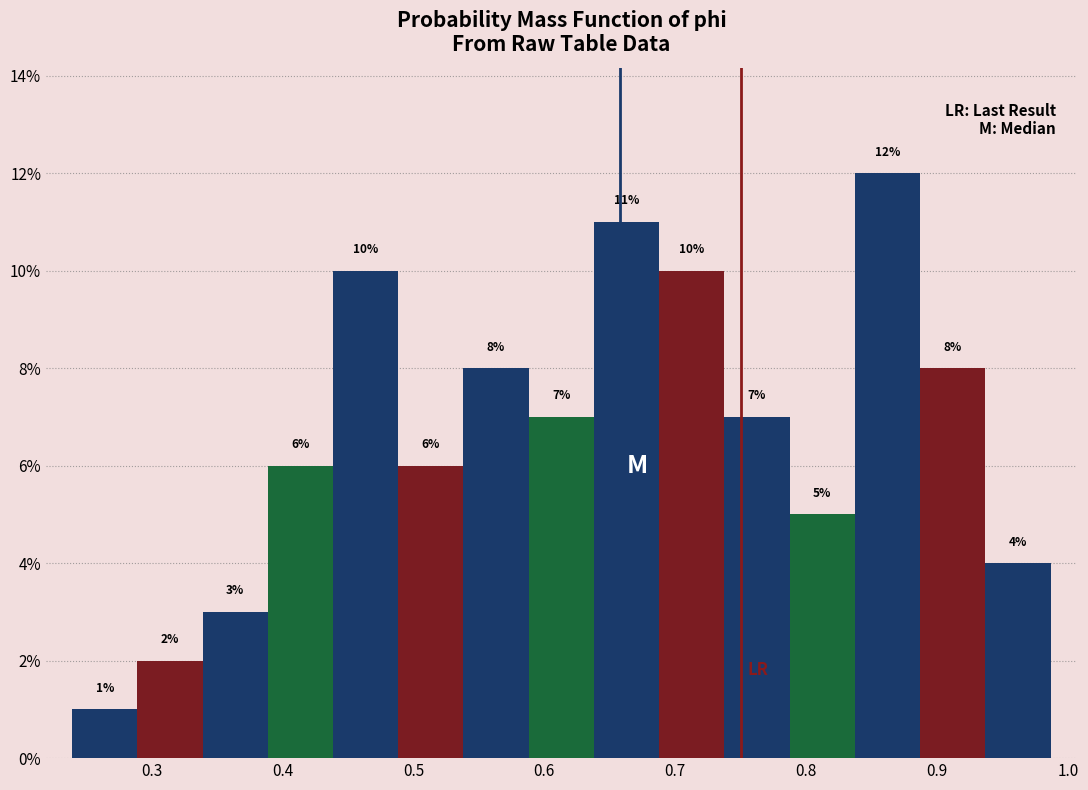

How tall is the bar that spans 0.34 to 0.39 on the x-axis? The bar edges are not printed on the chart, so give them approximately, as read against the axis.

3